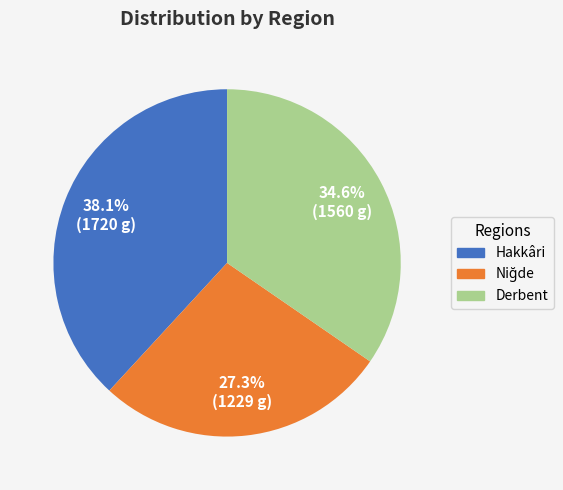

Combined, do Hakkâri and Derbent account for over 50%?

Yes